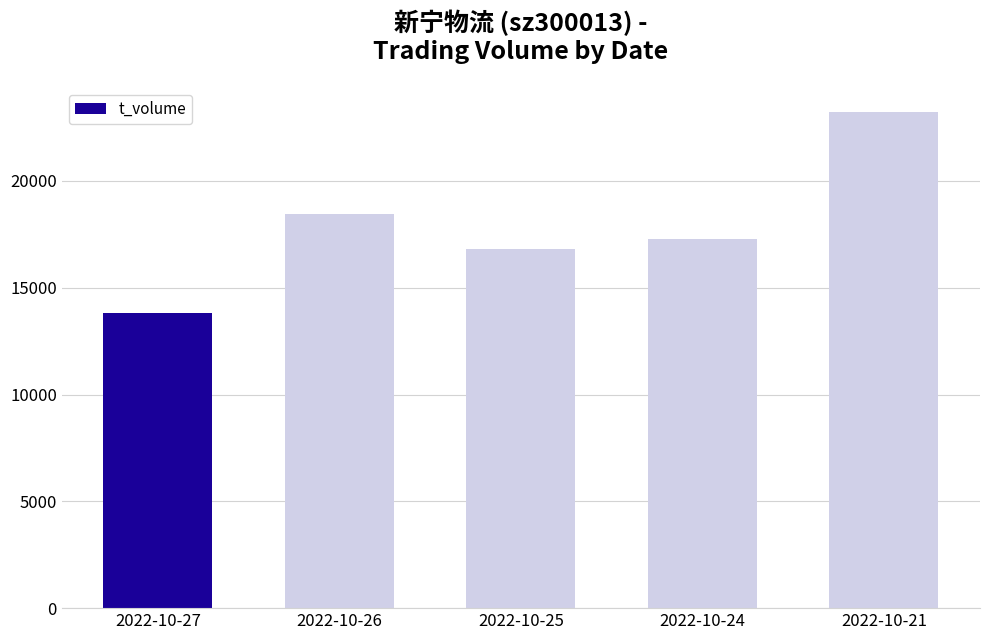

How many distinct data groups are displayed?

1